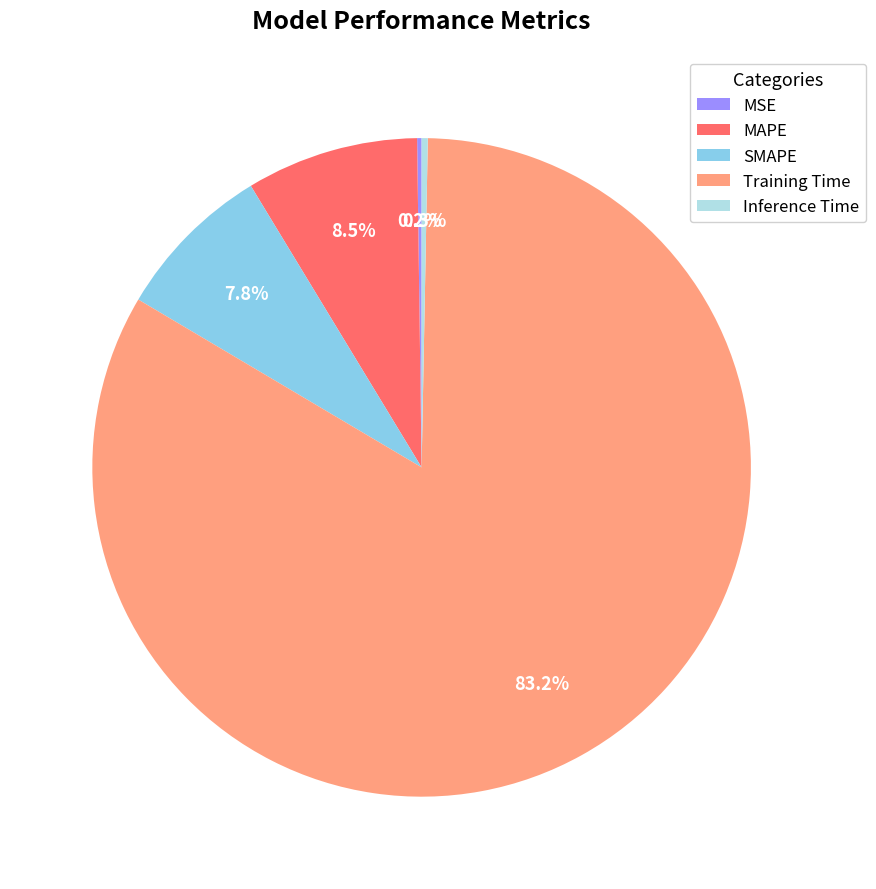

Which slice represents more than half of the pie?

Training Time